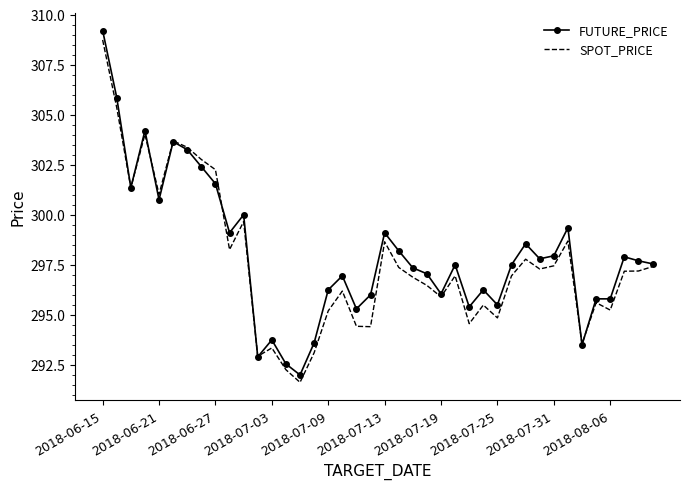

What are all the series names shown in the legend?

FUTURE_PRICE, SPOT_PRICE